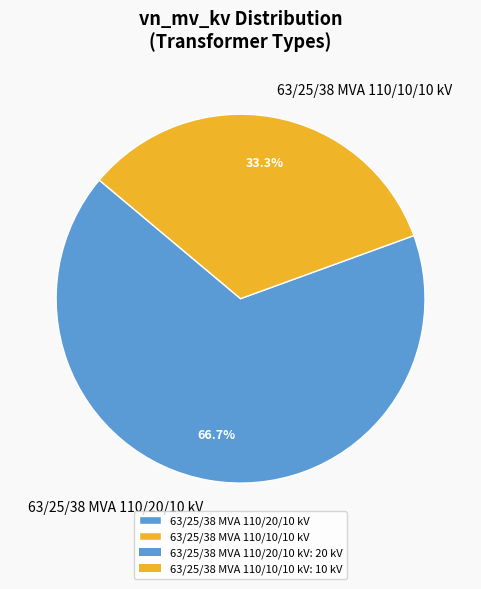

To the nearest percent, what percentage of the pie is 63/25/38 MVA 110/20/10 kV?

67%